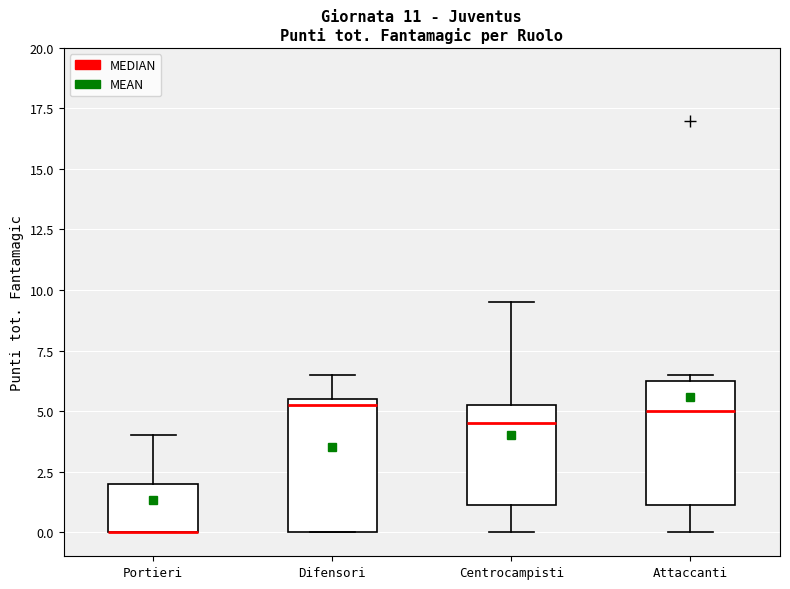

Where does the median line of the box for Attaccanti sit on the y-axis? The values are not printed on the chart, so give them approximately, as read against the axis.

5.0